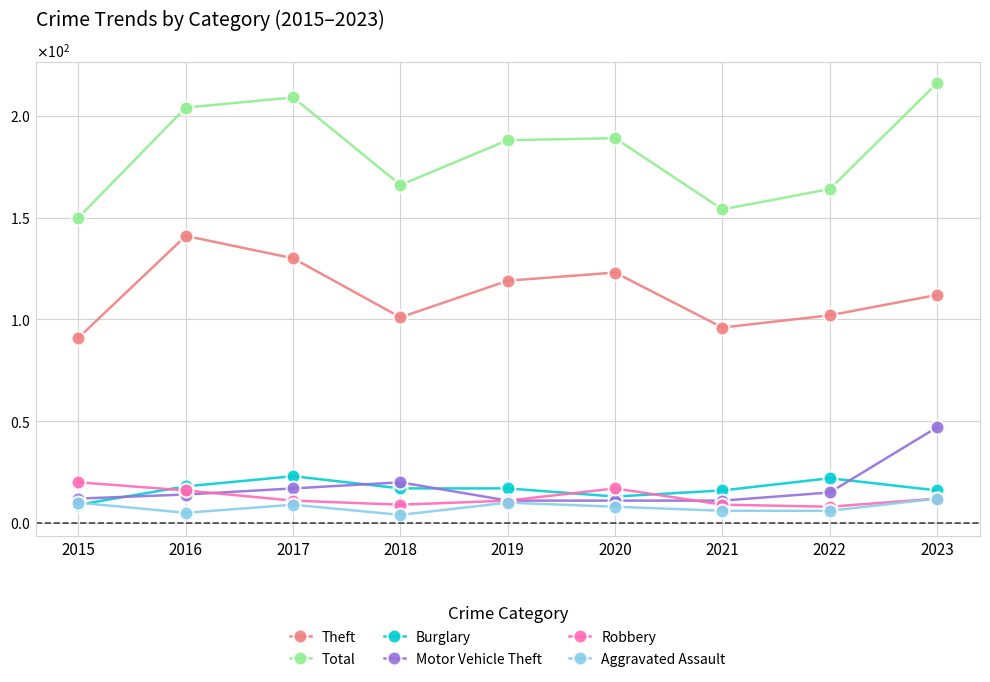

How many intersections are there between Motor Vehicle Theft and Robbery?

2